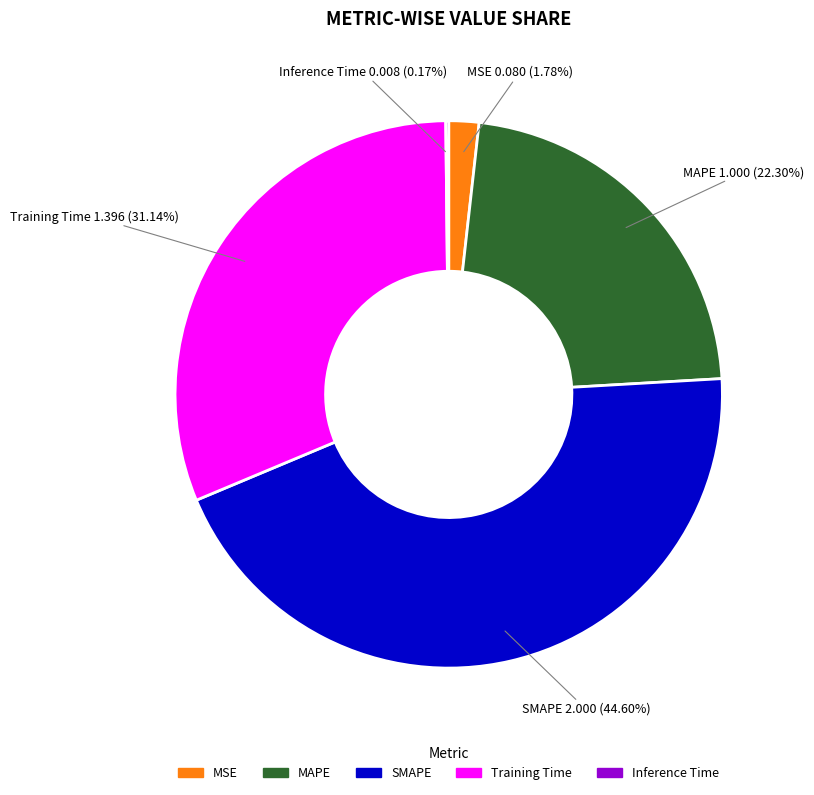

Combined, do Training Time and SMAPE account for over 50%?

Yes